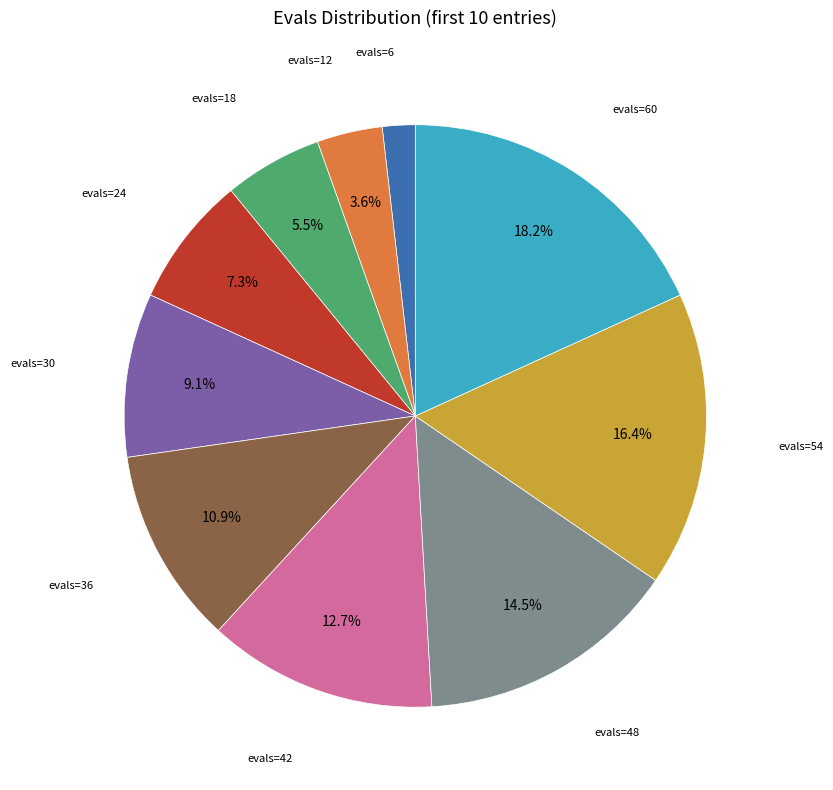

Does any single category account for the majority?

No